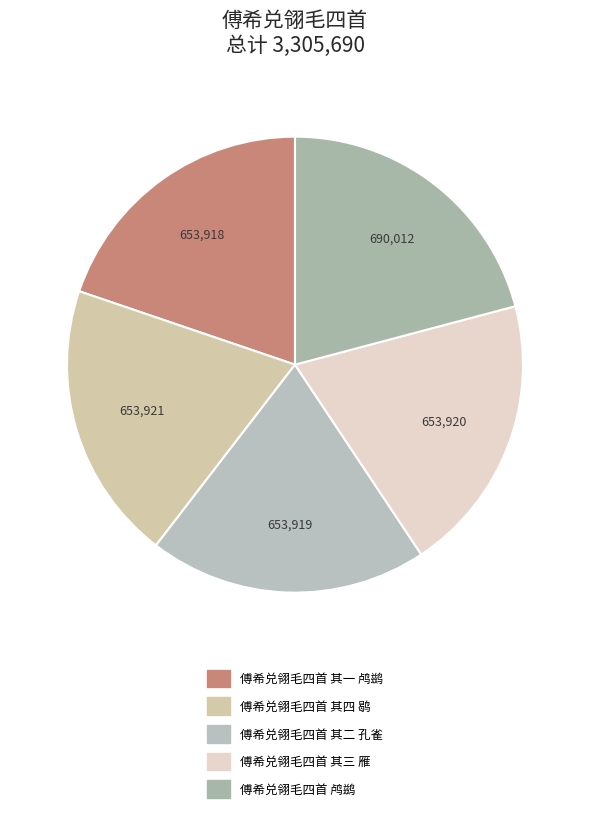

Does 傅希兑翎毛四首 其二 孔雀 represent more than half of the total?

No